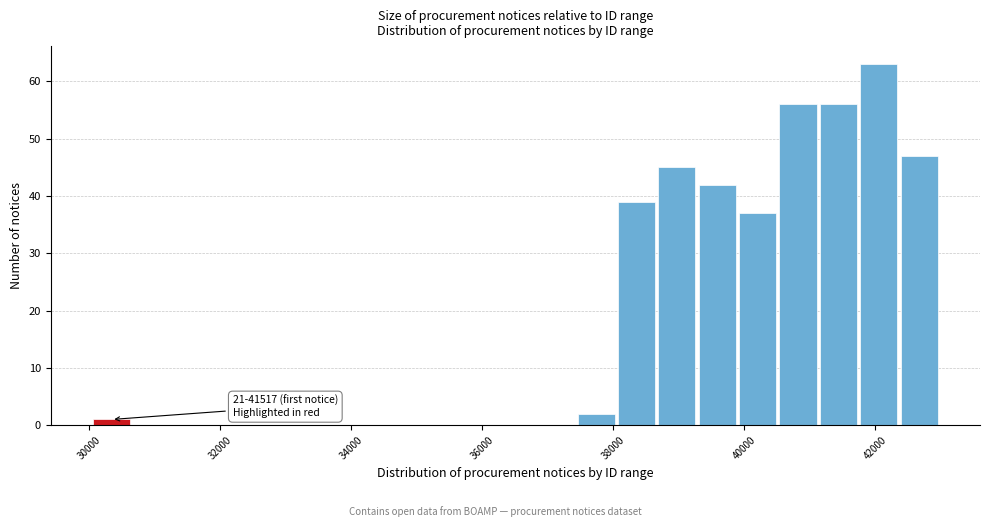

Read against the x-axis, roughly where is the centre of the tallest bar?

42000